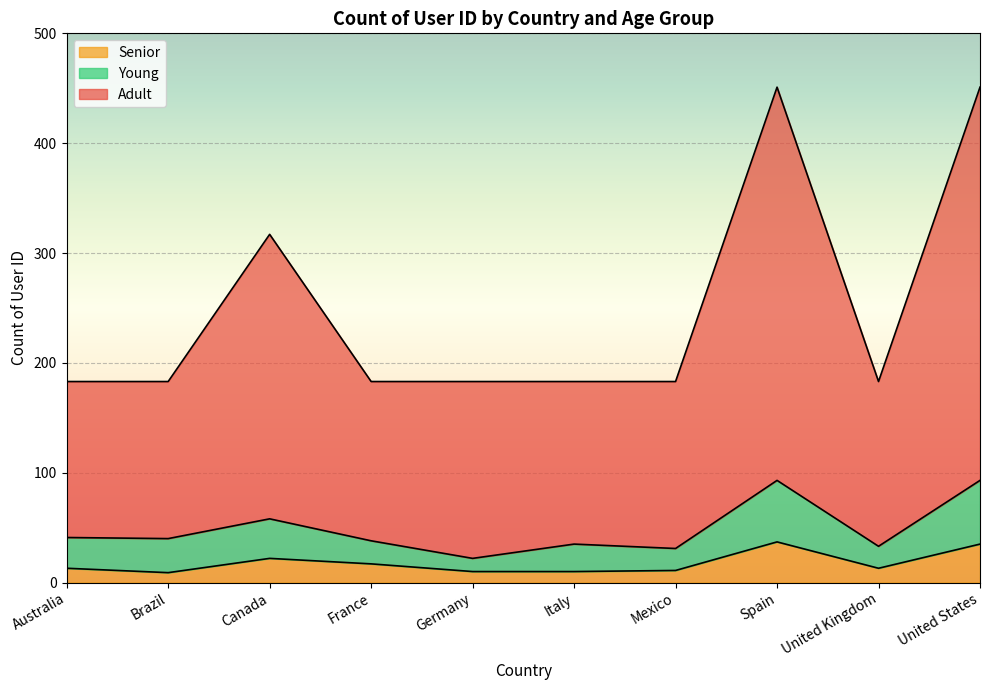

True or false: Senior has more than 2 interior local peaks.

False